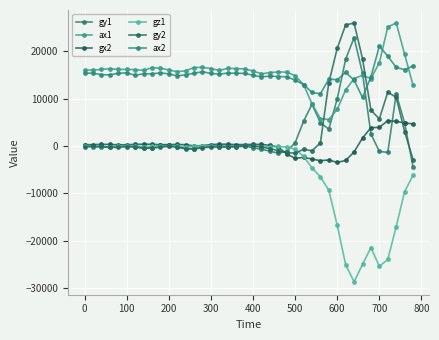

At how many categories does at least one series exceed 17400?

8